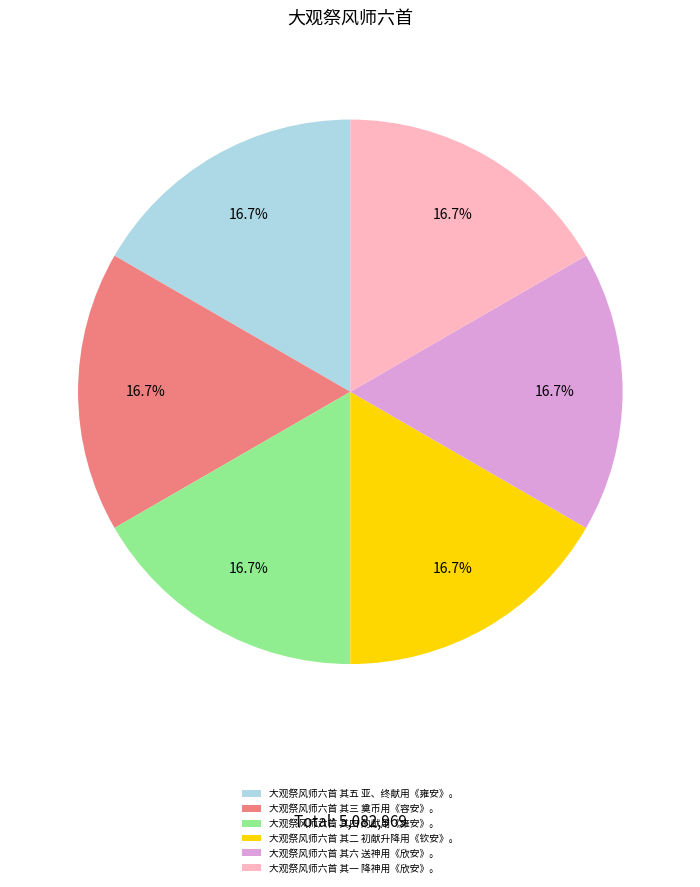

What is the ratio of the value at 大观祭风师六首 其五 亚、终献用《雍安》。 to the value at 大观祭风师六首 其六 送神用《欣安》。?

1.0